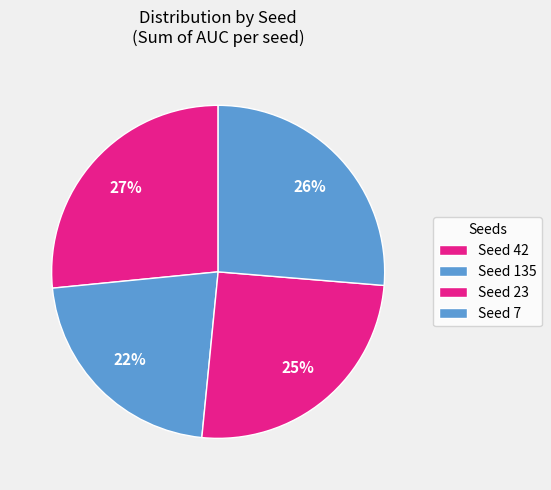

How many slices are in this pie chart?

4